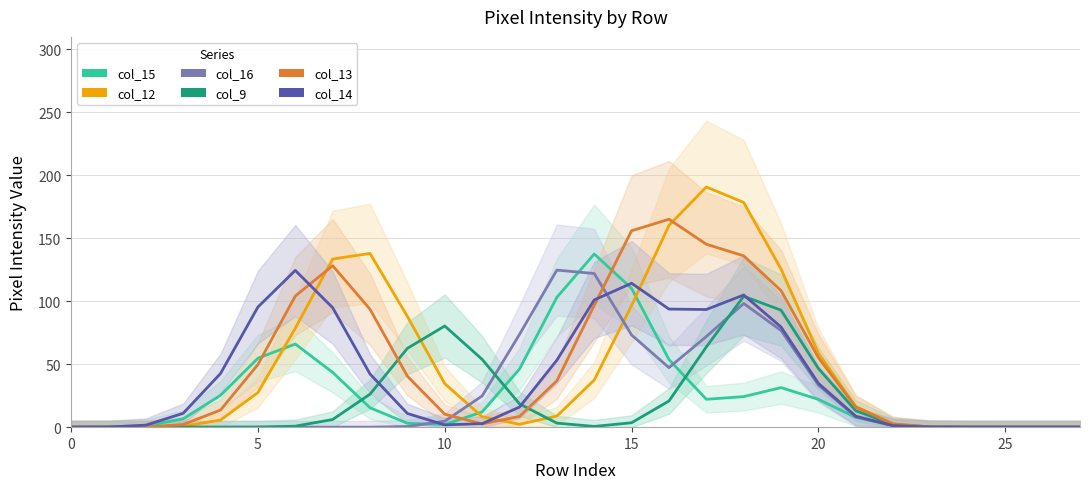

True or false: col_15 has more than 2 points higher than both neighbors.

True